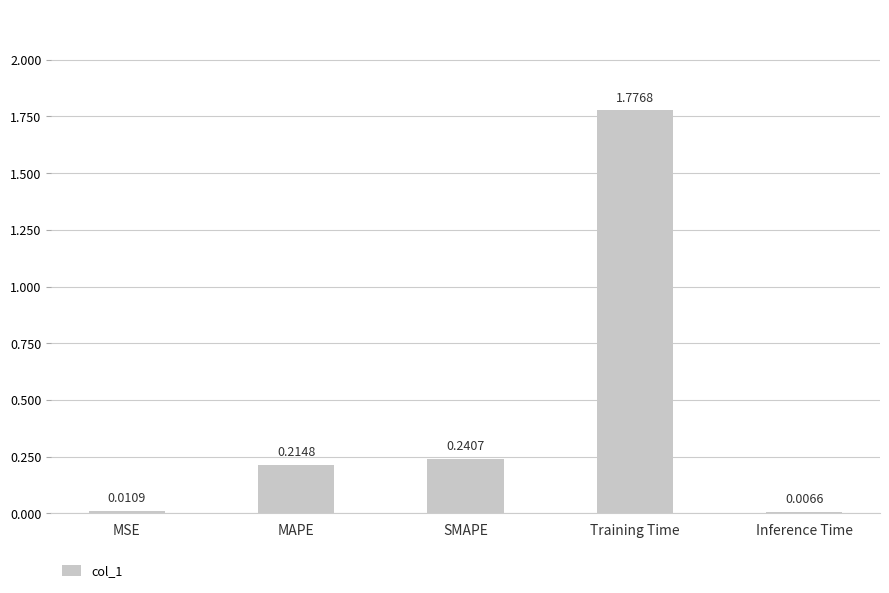

Which label corresponds to the largest value in the chart?

Training Time